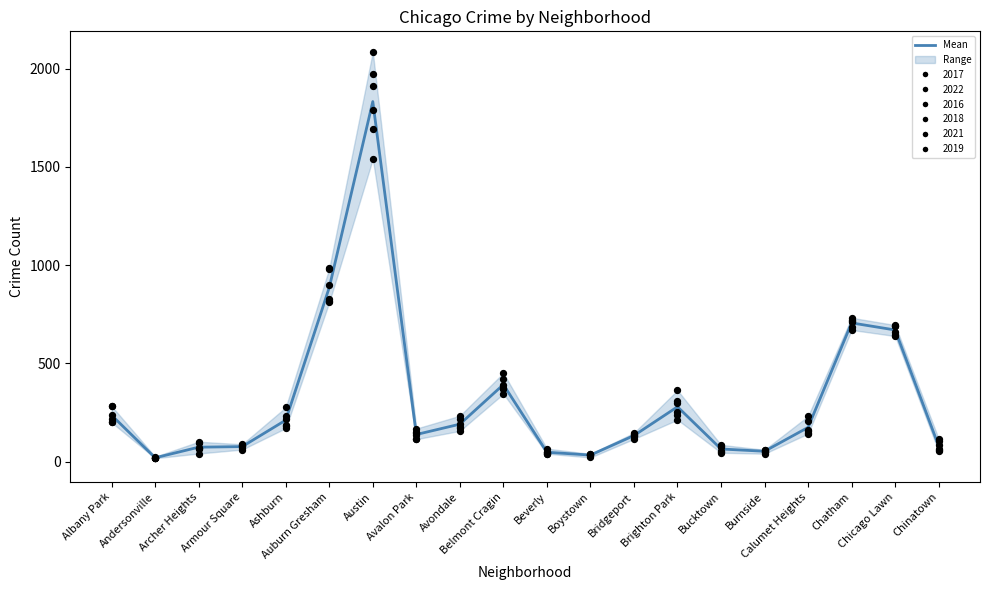

What is the change in value from Burnside to Chicago Lawn?

+617.5